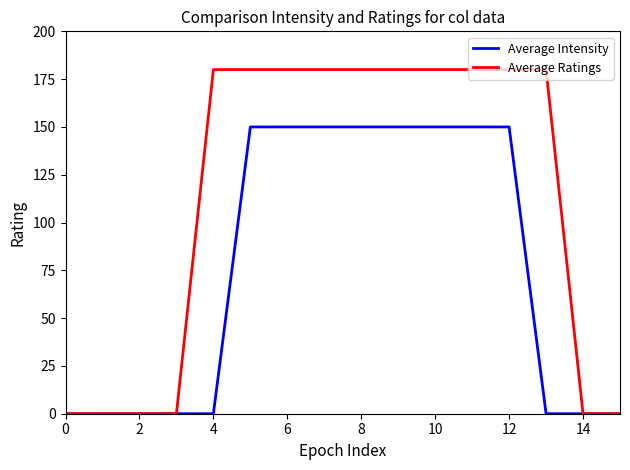

How many lines are shown in the chart?

2